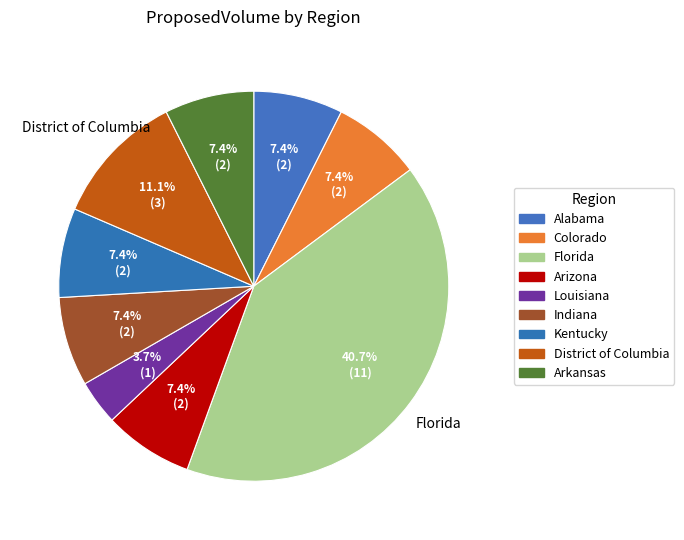

How many slices are in this pie chart?

9